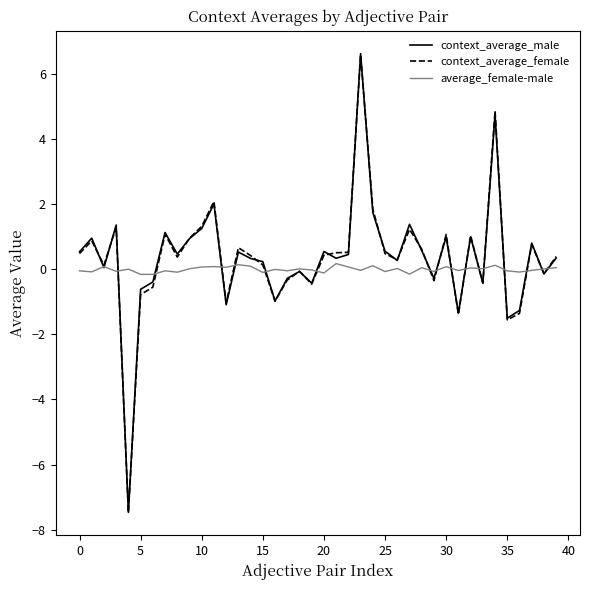

What is the smallest value displayed?

-7.5